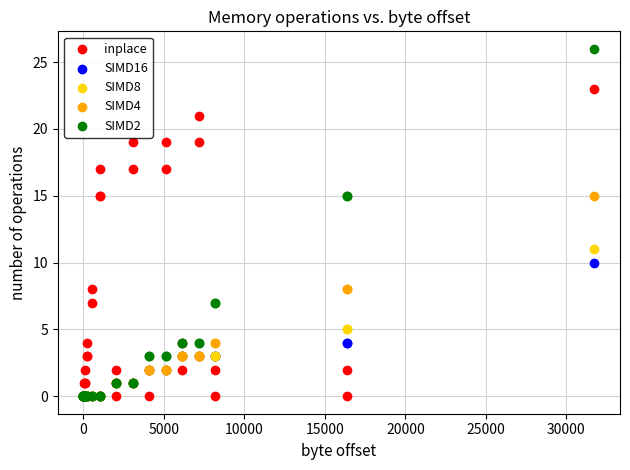

What are all the series names shown in the legend?

inplace, SIMD16, SIMD8, SIMD4, SIMD2